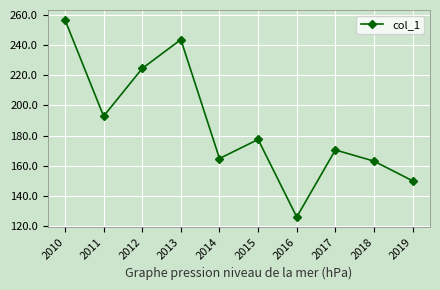

Which label corresponds to the smallest value in the chart?

2016